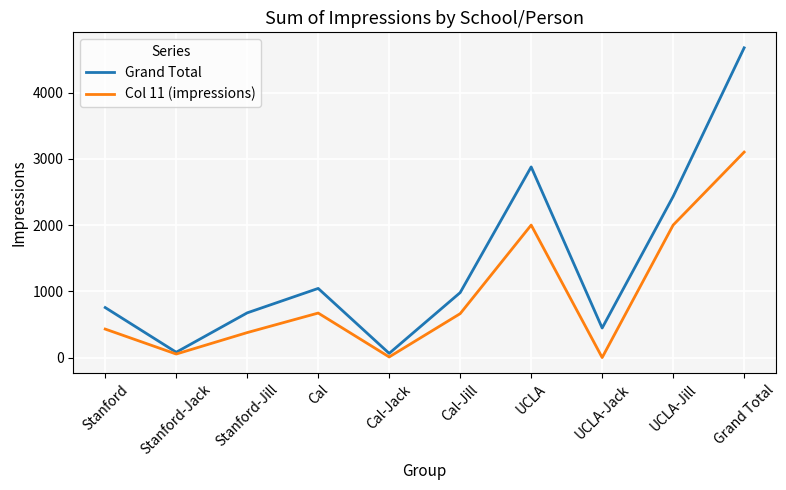

Does the chart display data point markers on the line(s)?

No